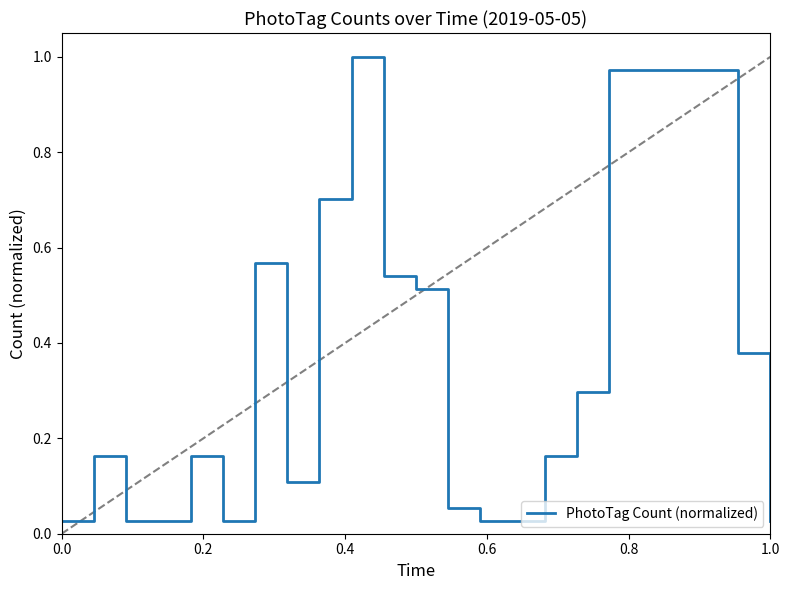

How many lines are shown in the chart?

1